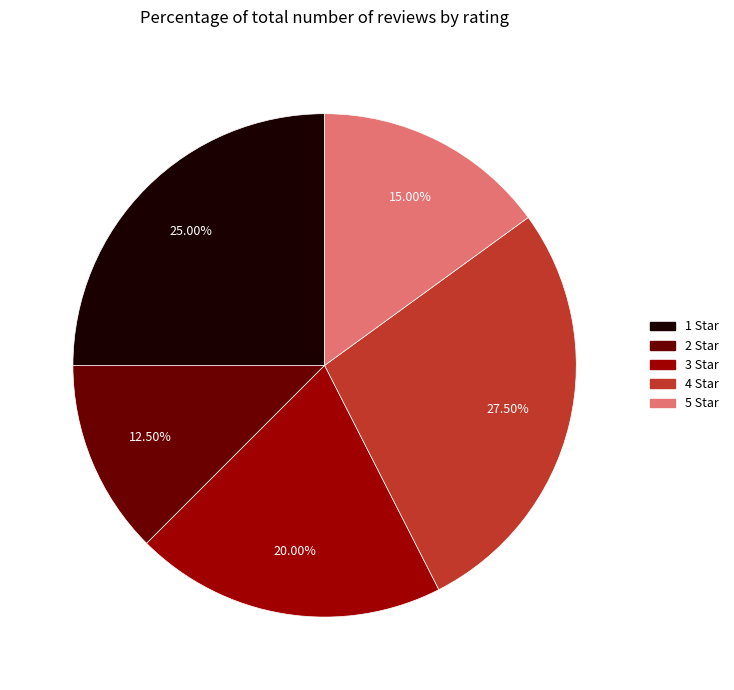

Rank the categories by value from highest to lowest.

4, 1, 3, 5, 2